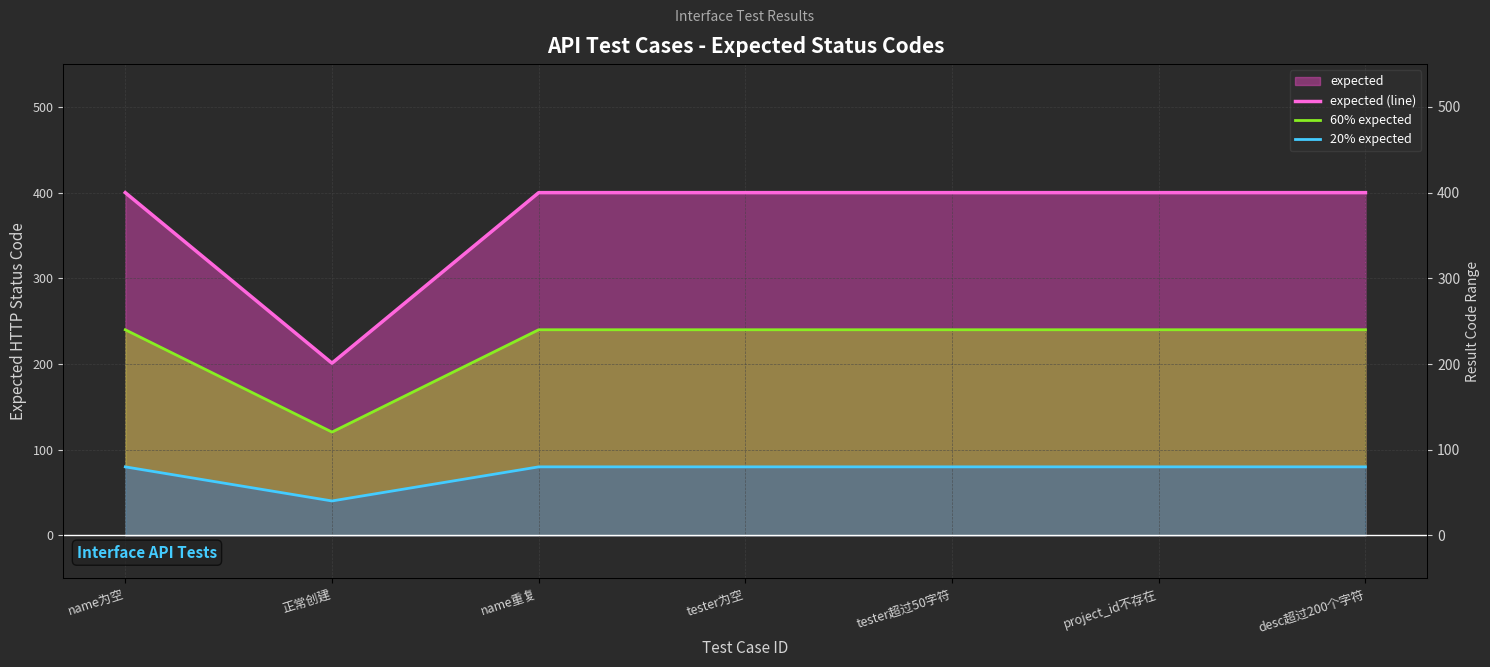

What is the label of the 2nd point from the right?

project_id不存在